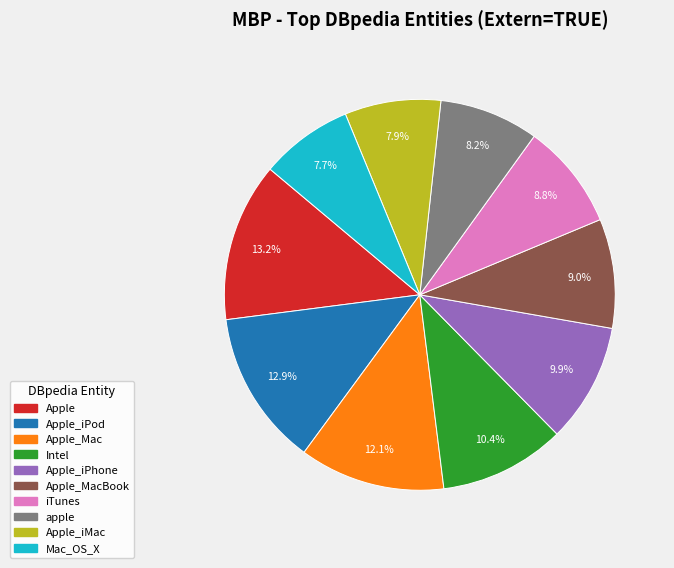

Does any single category account for the majority?

No